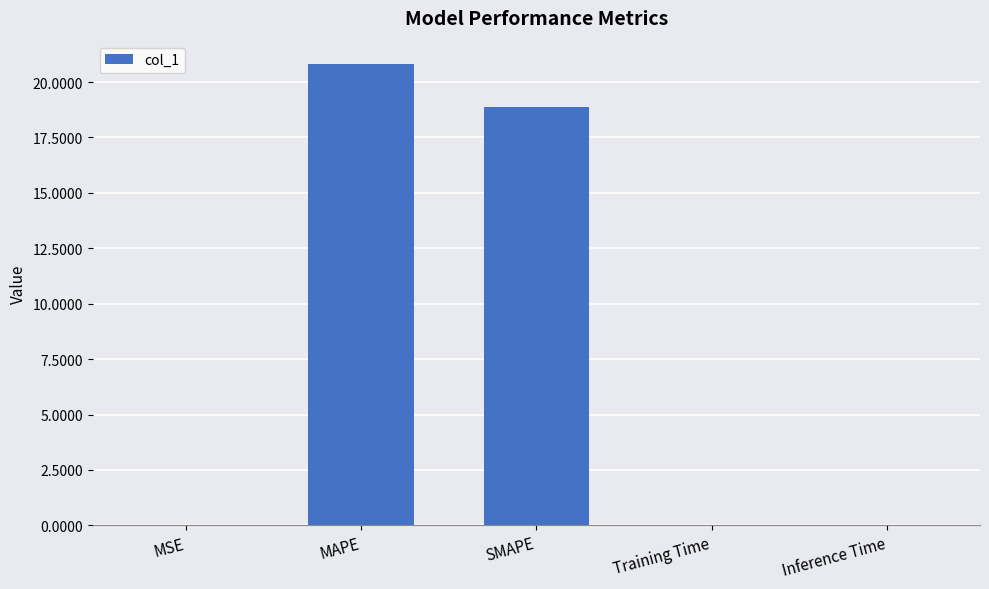

What is the sum of the values at MAPE and MSE?

20.8